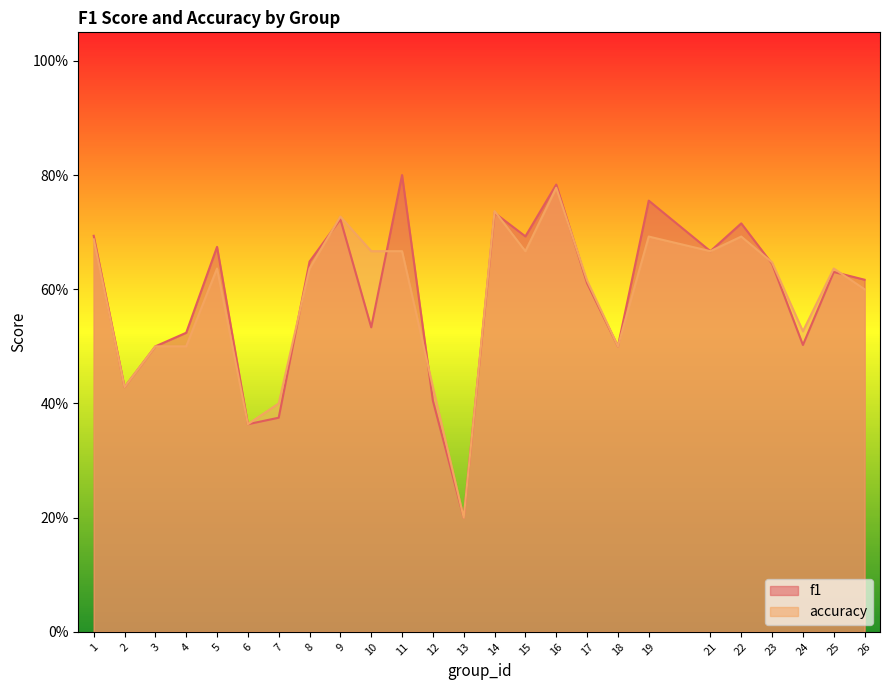

Which series has the widest spread of values?

f1